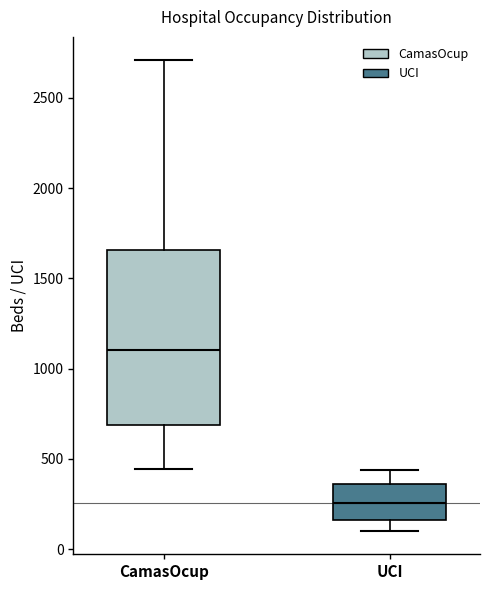

Which box's median line is the highest?

CamasOcup